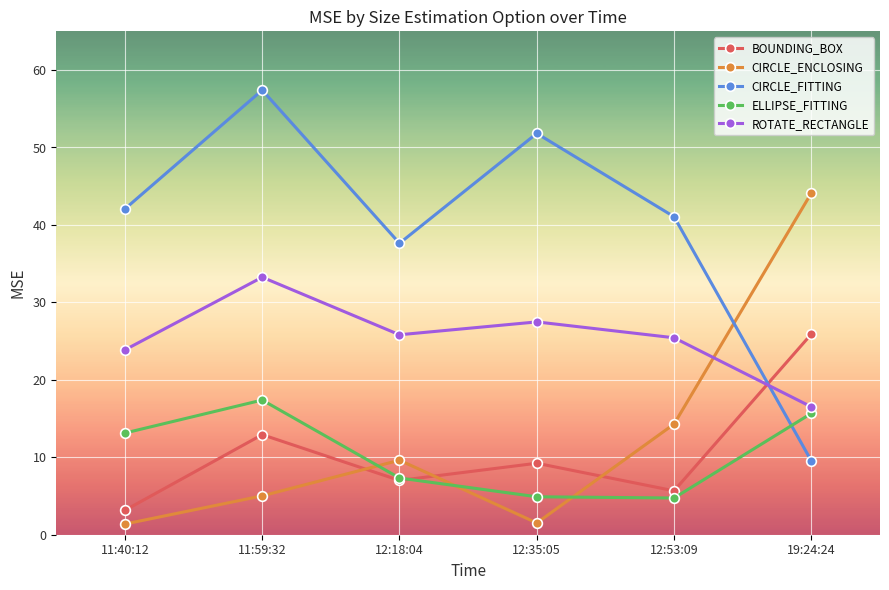

Which series changed the most between 11:59:32 and 12:18:04?

CIRCLE_FITTING